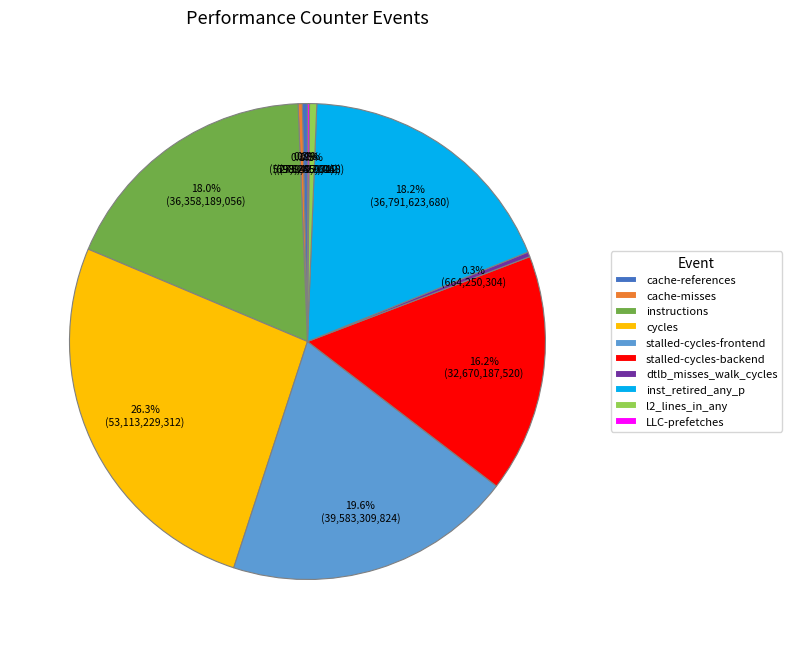

Which slice is the largest?

cycles